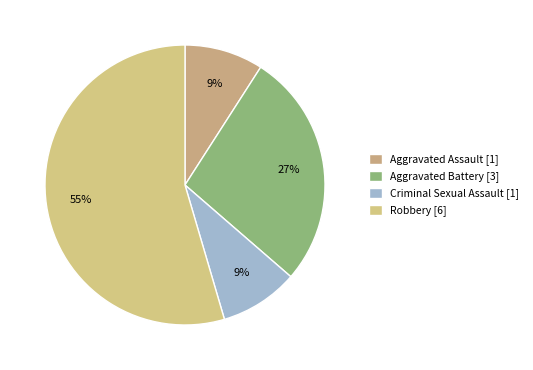

How much of the chart is everything except Aggravated Battery?

72.7%